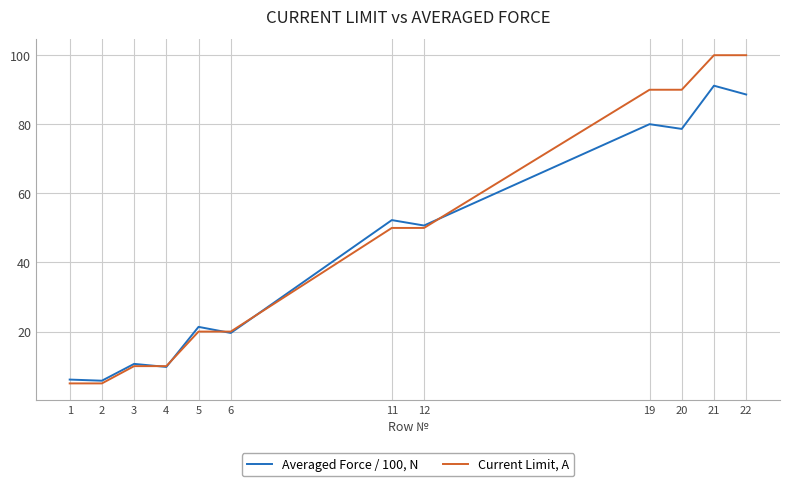

What is the difference between the second highest and second lowest values in the Current Limit, A series?

95.0